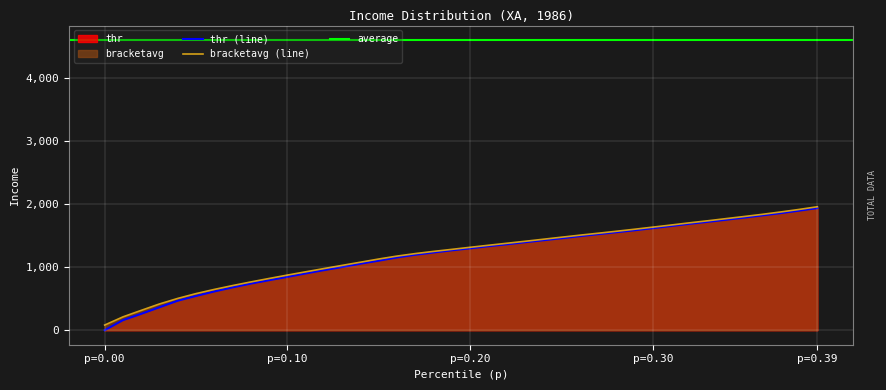

At which label does thr (line) reach its minimum?

p=0.00